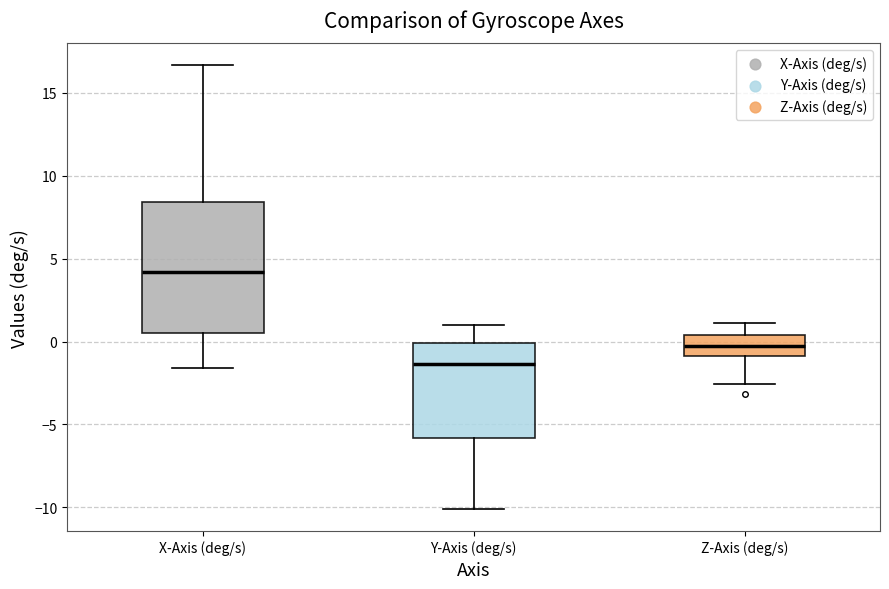

Reading left to right, transcribe this box plot: for each box, give where its median line is, the range the box spans, and where its two whiskers end, as read against the y-axis. The values are not printed on the chart, so give them approximately, as read against the axis.

X-Axis (deg/s): median 4.0, box 0.5 to 8.5, whiskers -1.5 to 16.5
Y-Axis (deg/s): median -1.5, box -6.0 to 0.0, whiskers -10.0 to 1.0
Z-Axis (deg/s): median 0.0, box -1.0 to 0.5, whiskers -2.5 to 1.0